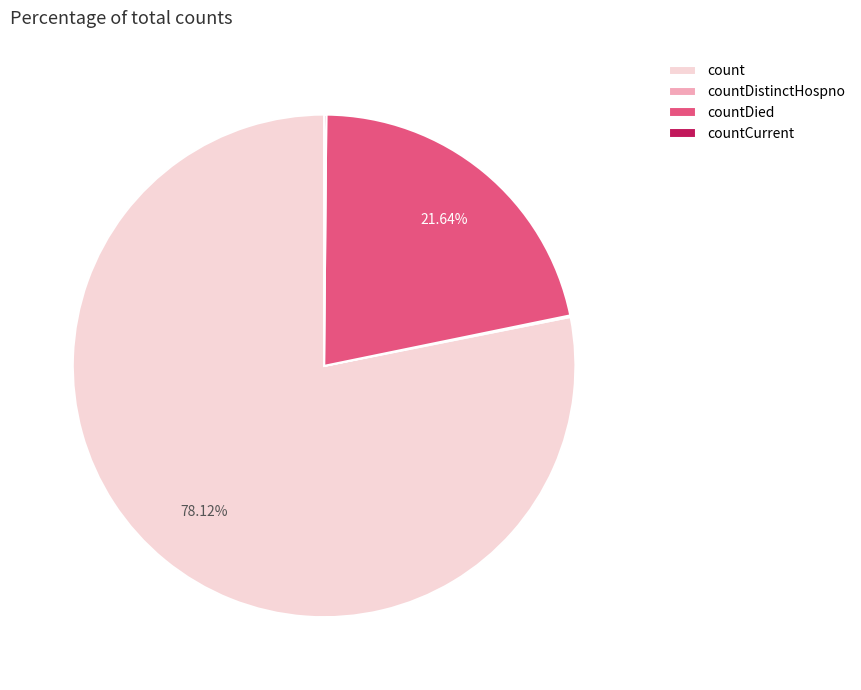

Which category has the biggest portion of the pie?

count